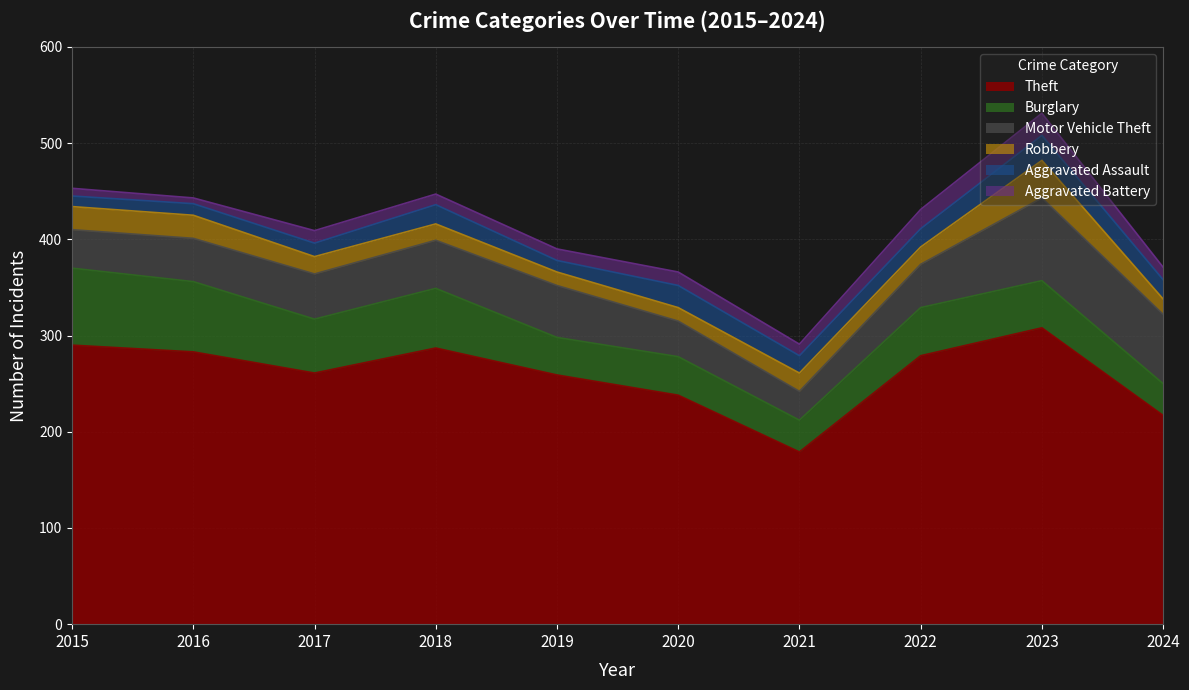

What is the total value across all series at 2015?

453